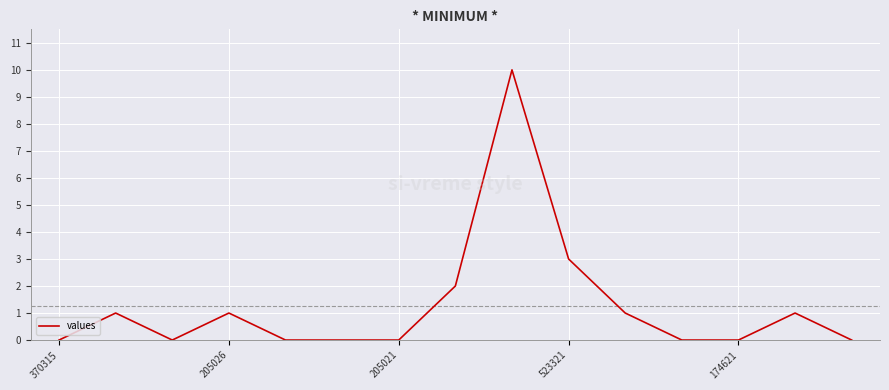

What is the maximum value shown in the chart?

10